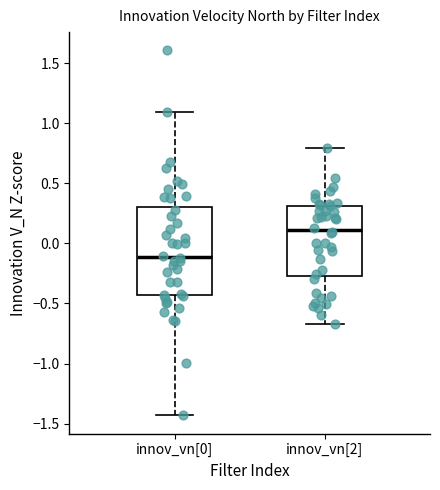

Reading left to right, transcribe this box plot: for each box, give where its median line is, the range the box spans, and where its two whiskers end, as read against the y-axis. The values are not printed on the chart, so give them approximately, as read against the axis.

innov_vn[0]: median -0.10, box -0.45 to 0.30, whiskers -1.45 to 1.10
innov_vn[2]: median 0.10, box -0.25 to 0.30, whiskers -0.65 to 0.80